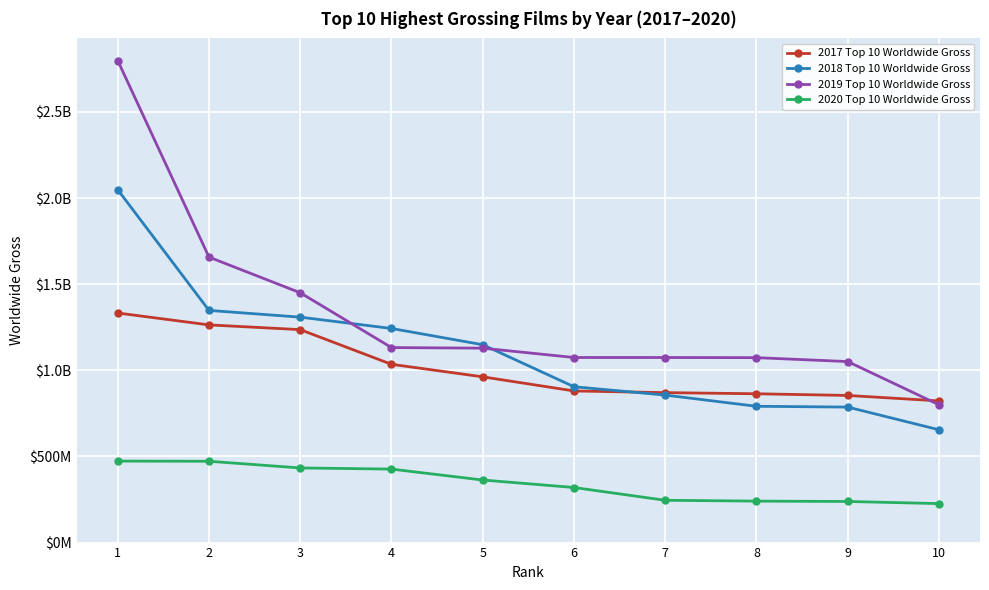

At 10, list the series in order from largest to smallest.

2017 Top 10 Worldwide Gross, 2019 Top 10 Worldwide Gross, 2018 Top 10 Worldwide Gross, 2020 Top 10 Worldwide Gross